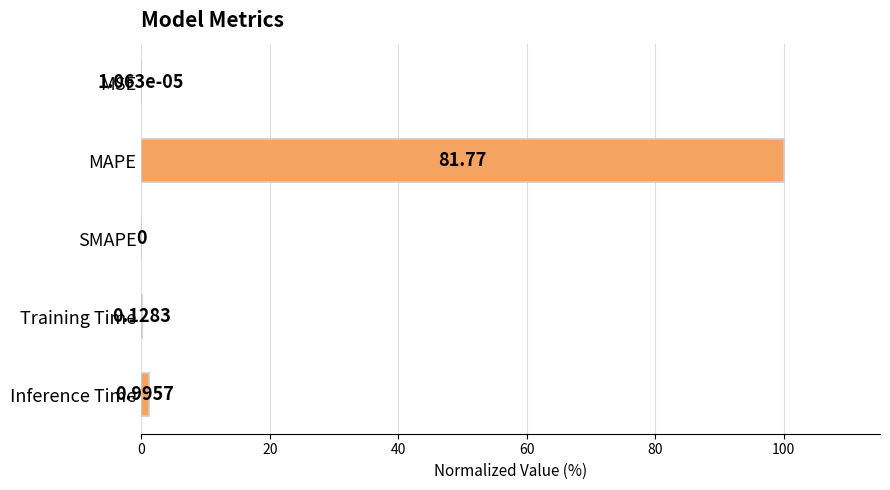

Which label corresponds to the largest value in the chart?

MAPE